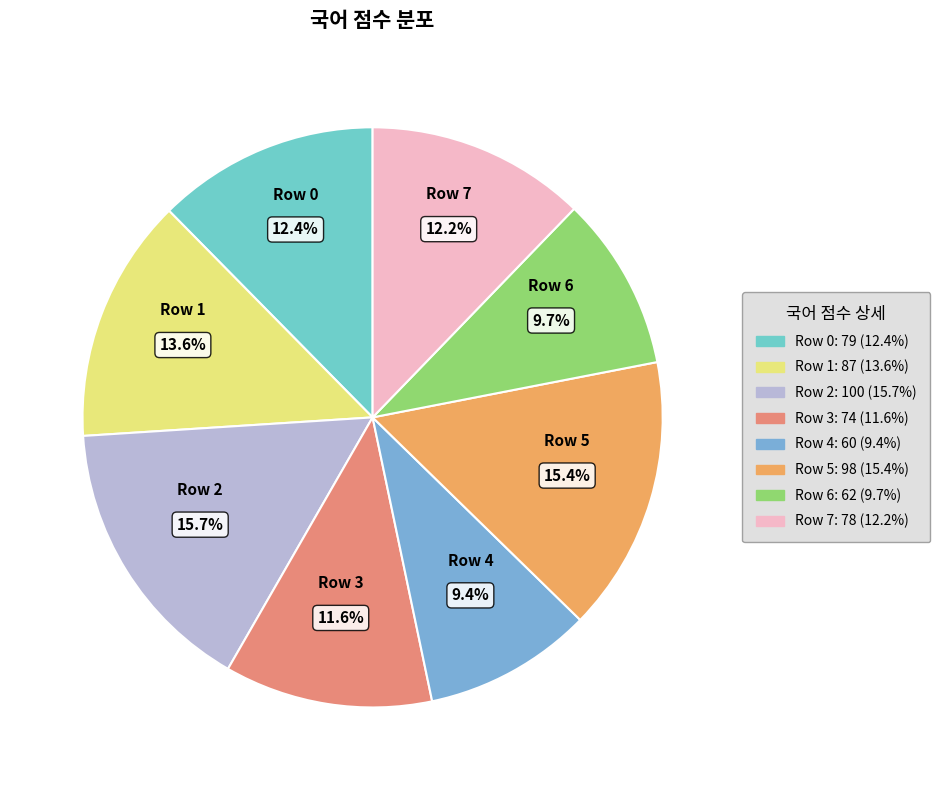

Count the number of slices in the pie.

8